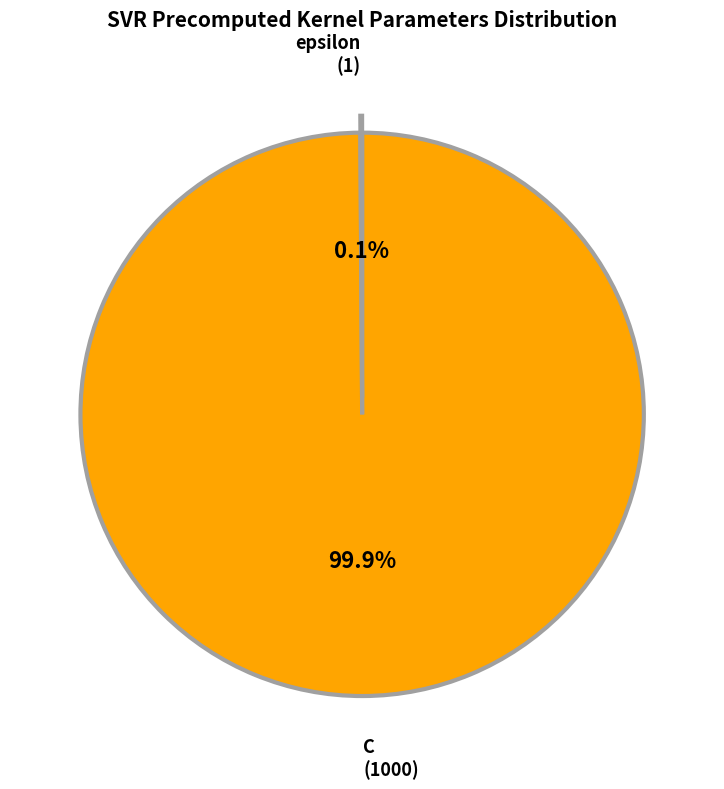

To the nearest percent, what is the average slice percentage?

50%